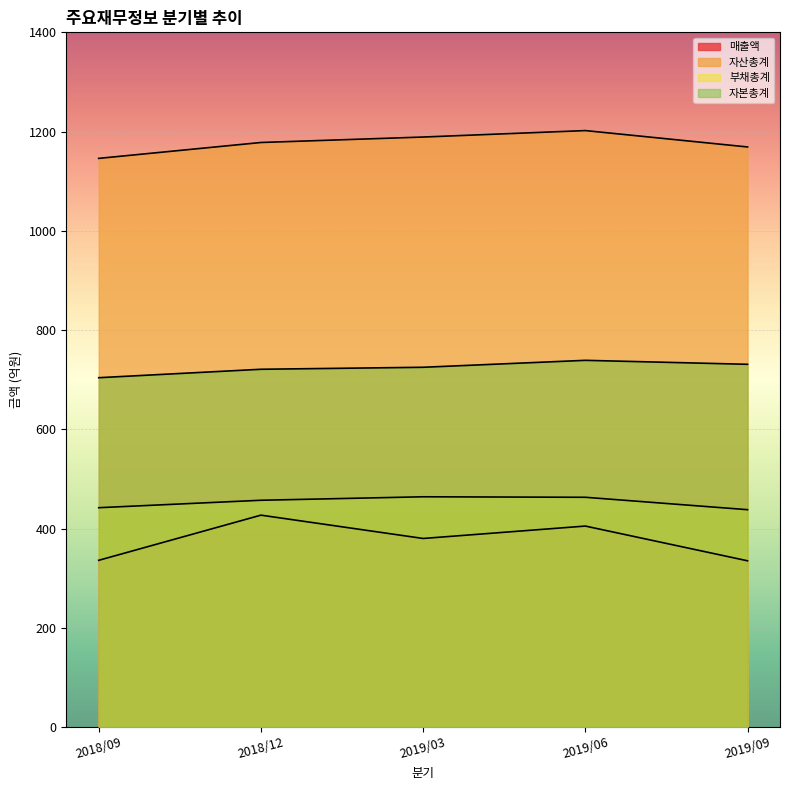

Between 2019/03 and 2018/12, which is larger?

2018/12